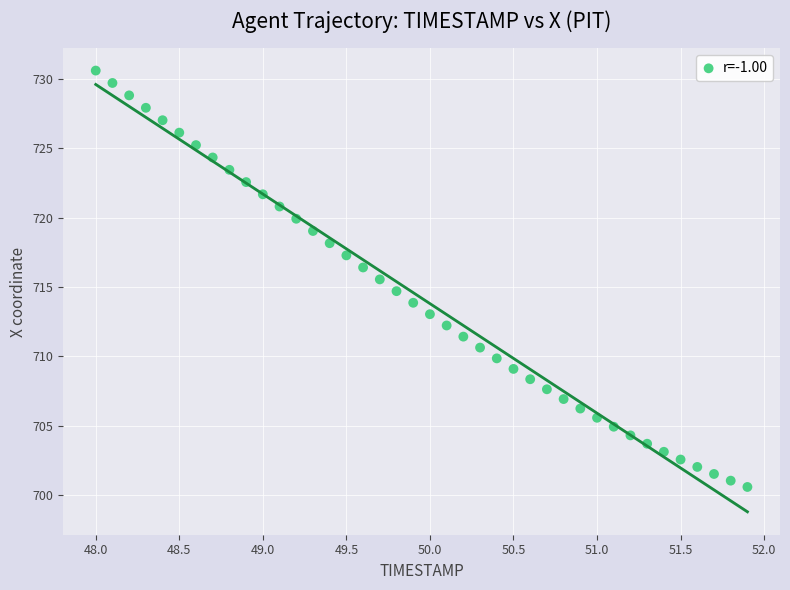

What is the range of Y values (max minus min)?

30.0